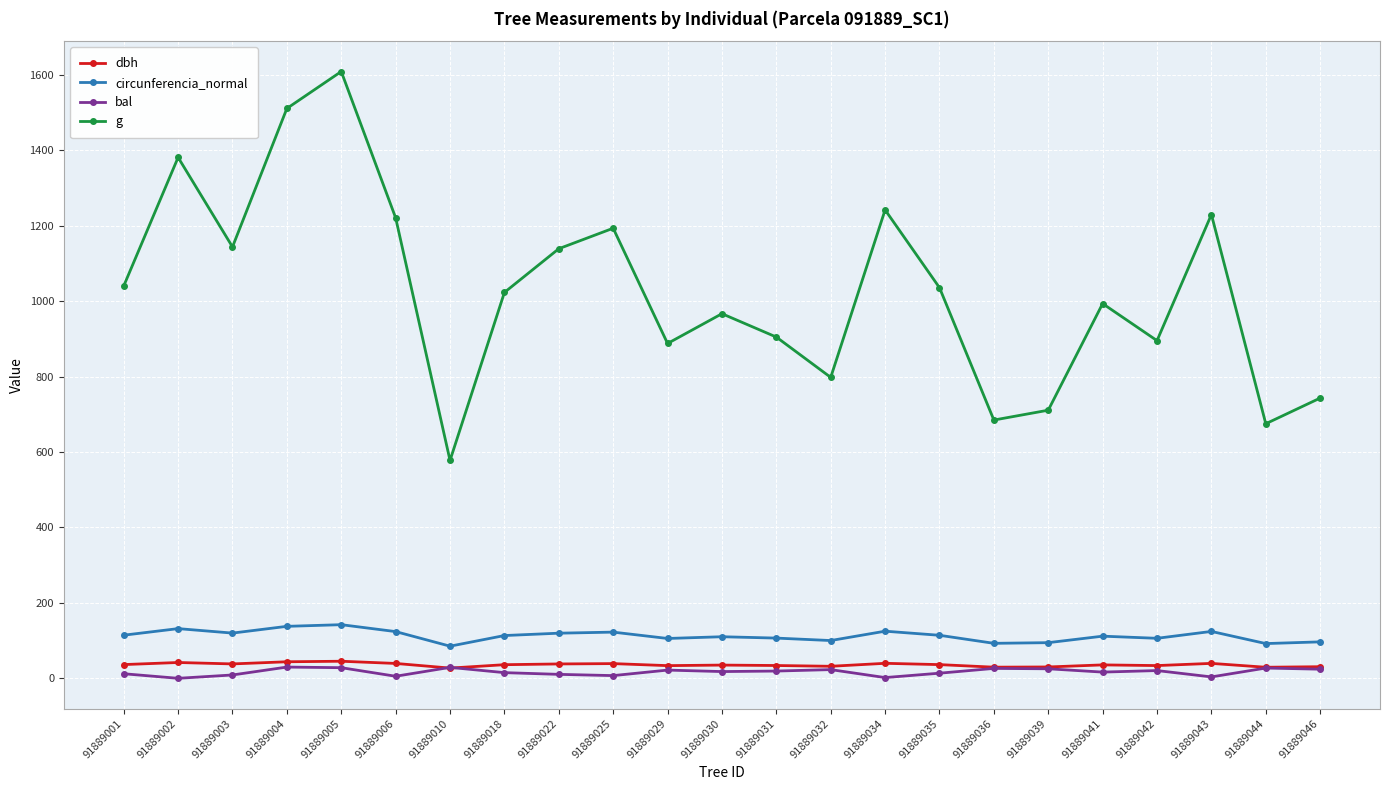

True or false: bal has a value of 5.5 at 91889006.

True